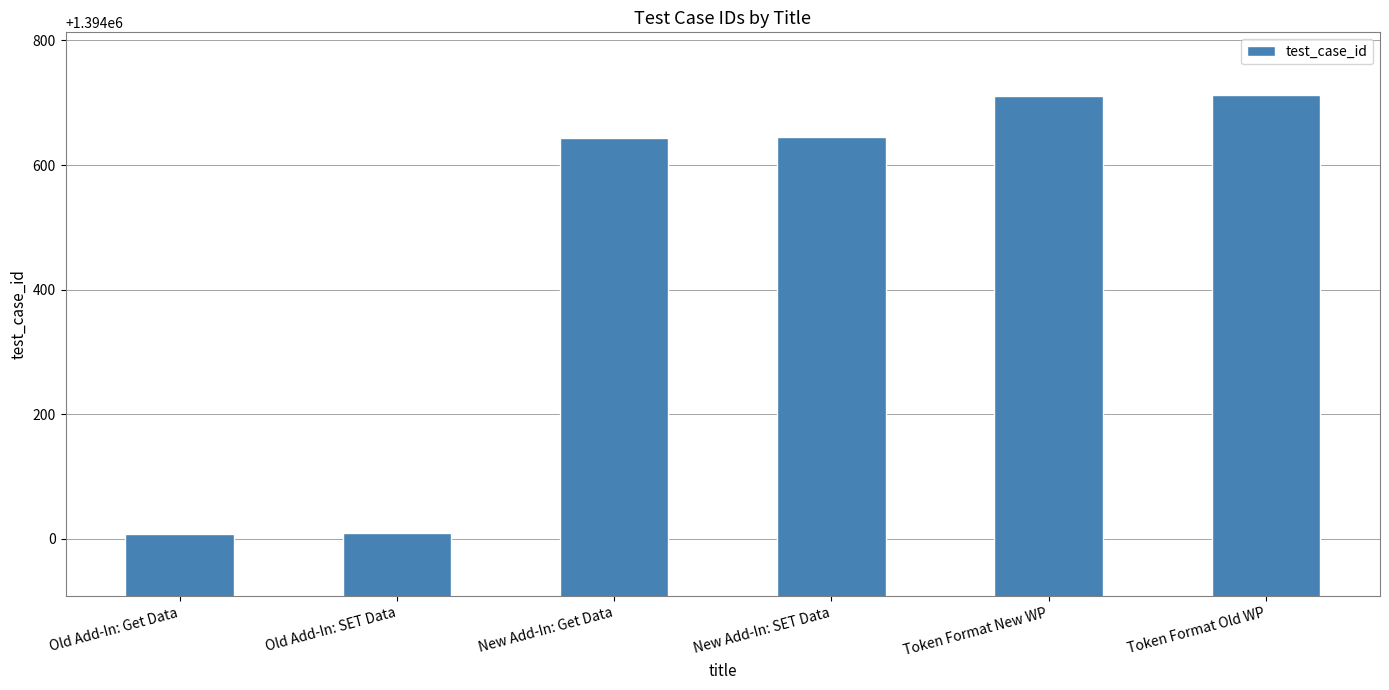

What is the value of the 6th bar from the left?

1394713